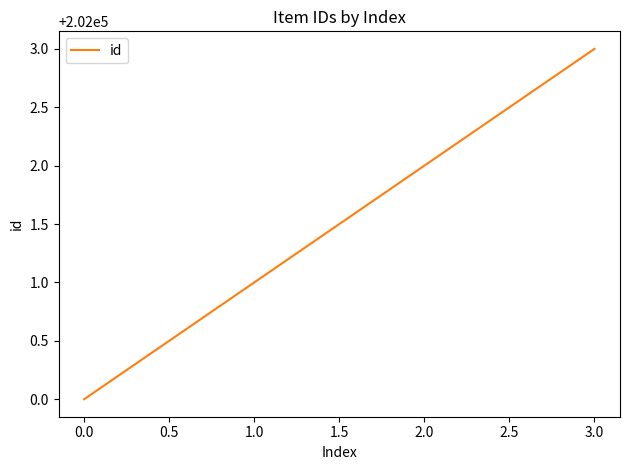

What is the difference between the second highest and minimum values?

2